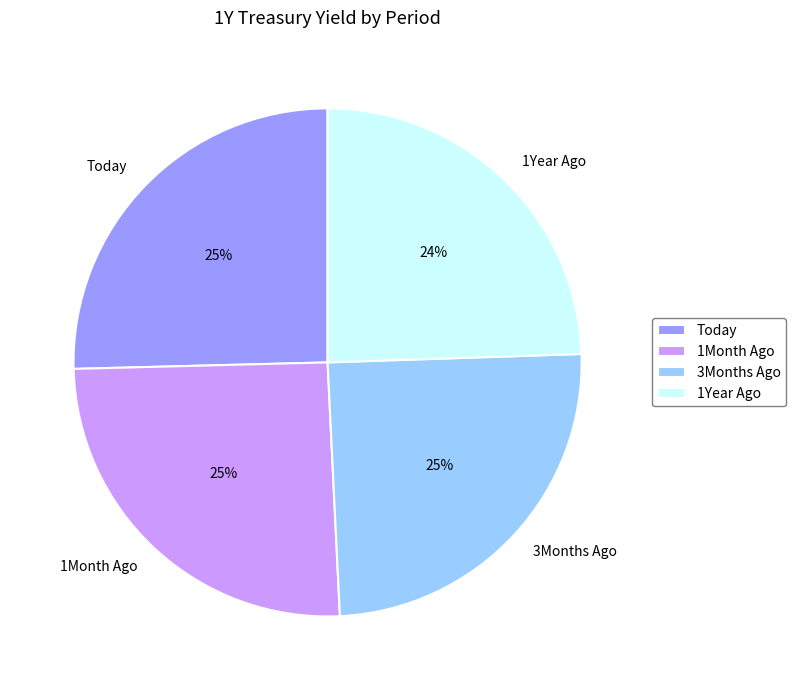

Combined, do 1Year Ago and 3Months Ago account for over 50%?

No